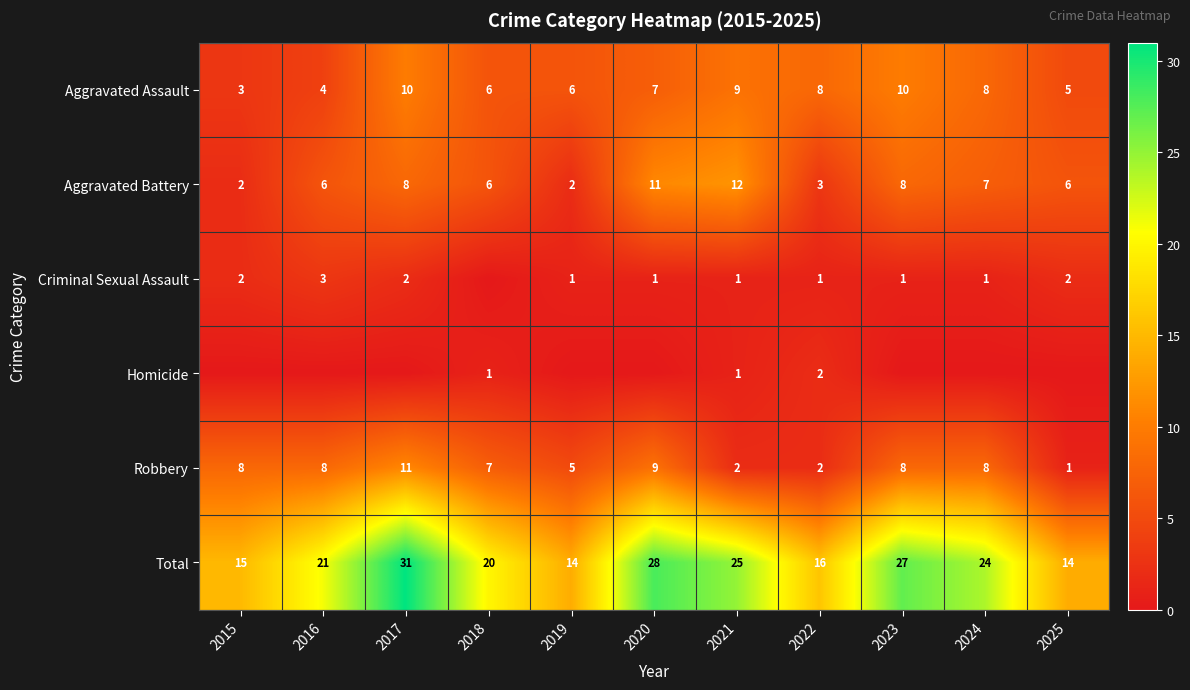

Which category has the lowest value in the Robbery series?

2025